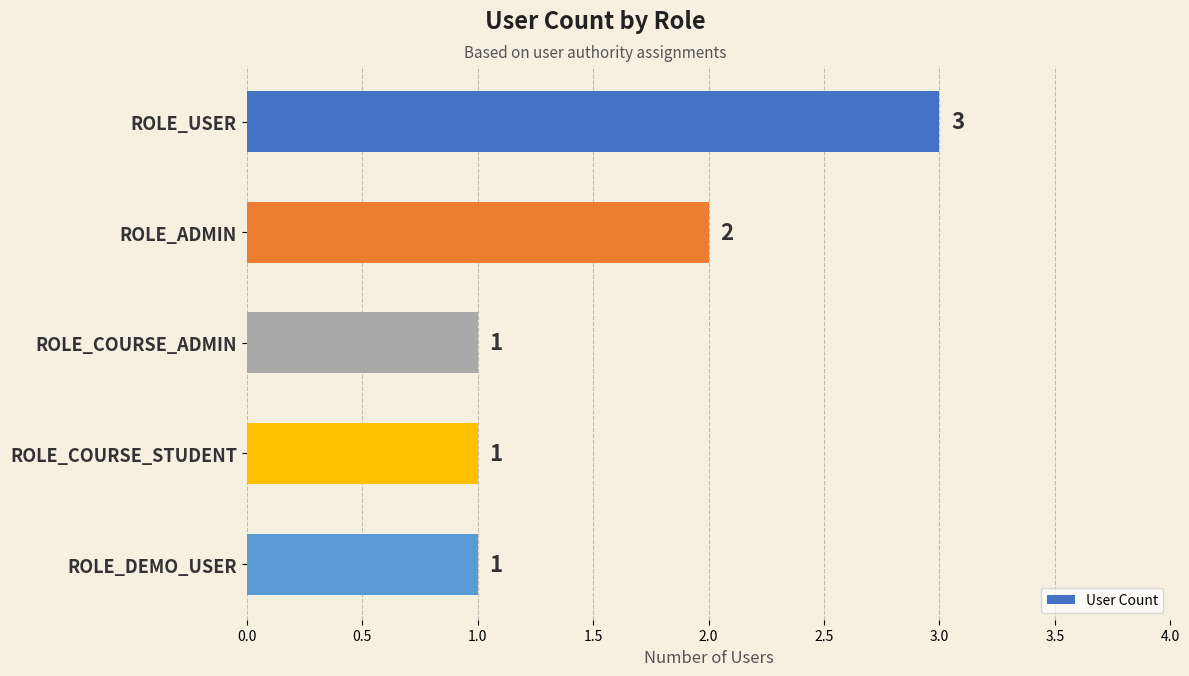

What is the ratio of the value at ROLE_DEMO_USER to the value at ROLE_ADMIN?

0.5